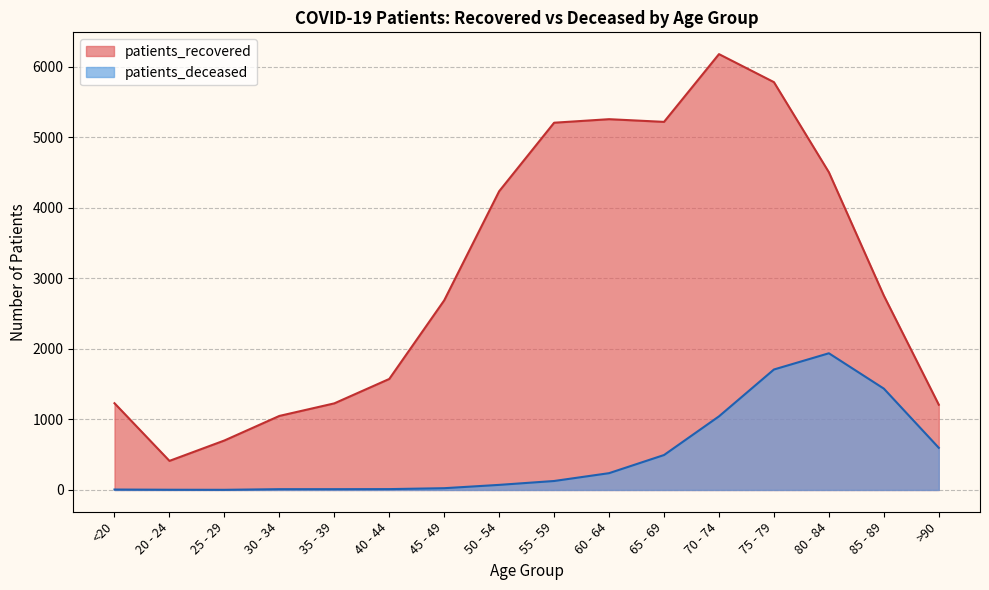

At which category does the chart reach its peak across all series?

70 - 74